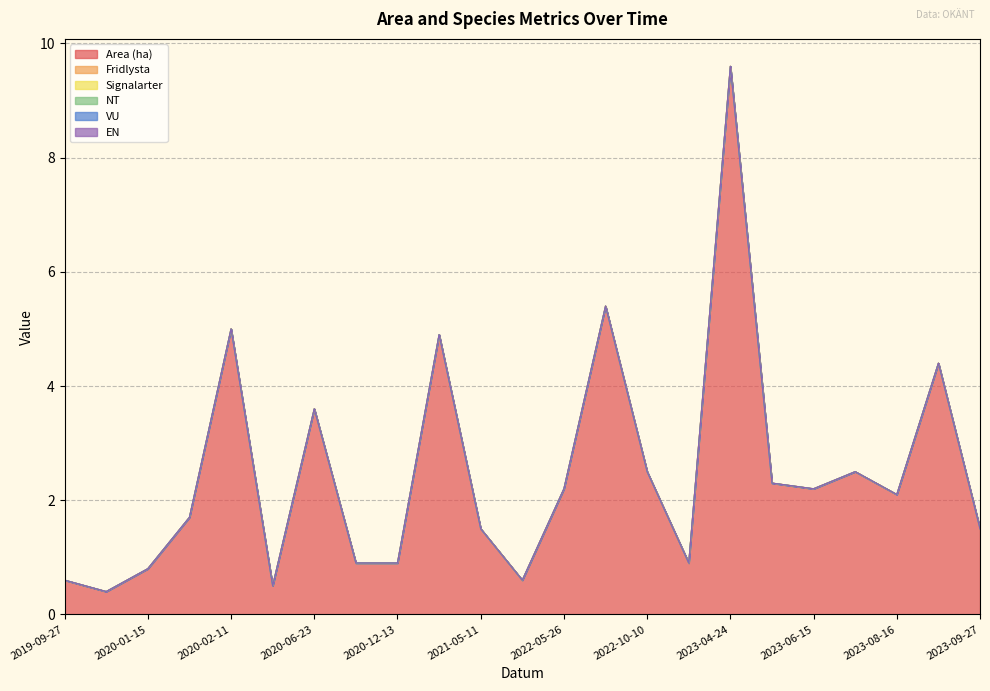

What is the difference between the Area (ha) values at 2023-06-09 and 2023-04-24?

7.3